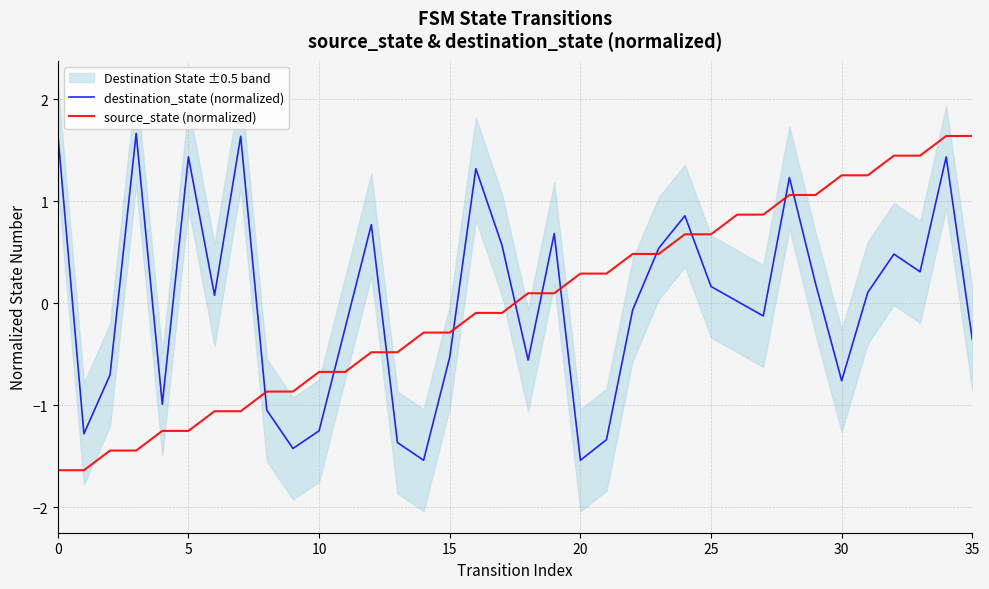

At which label is source_state (normalized) closest to 0?

16